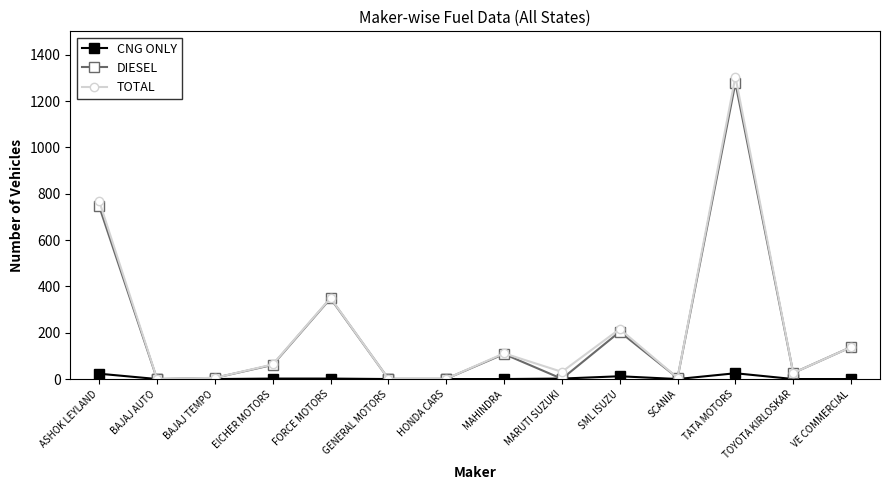

Which series changed the most between FORCE MOTORS and TATA MOTORS?

TOTAL